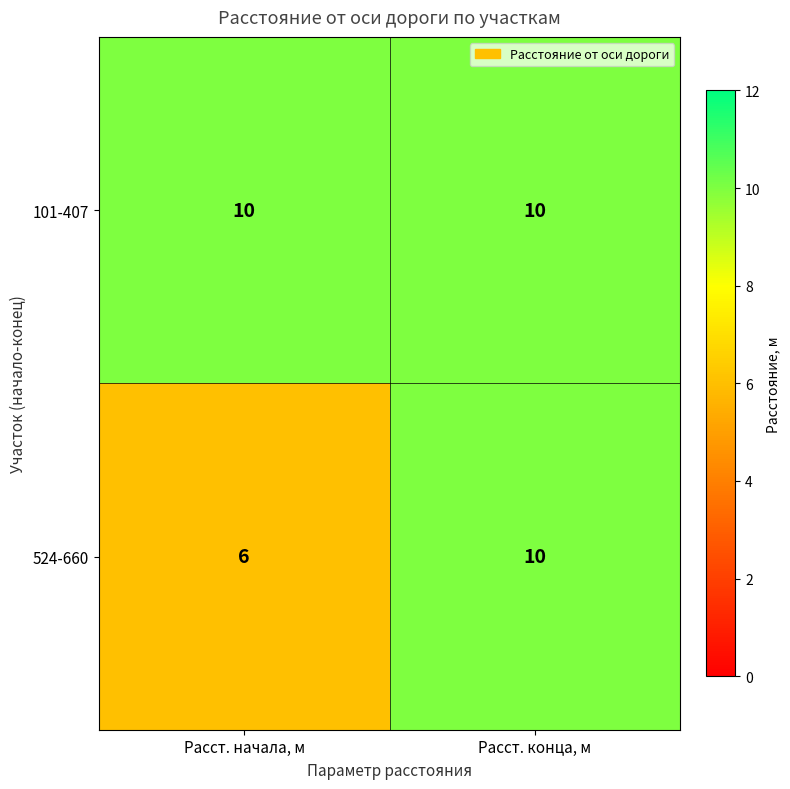

Is it true that 101-407 equals 10 at Расст. конца, м?

True